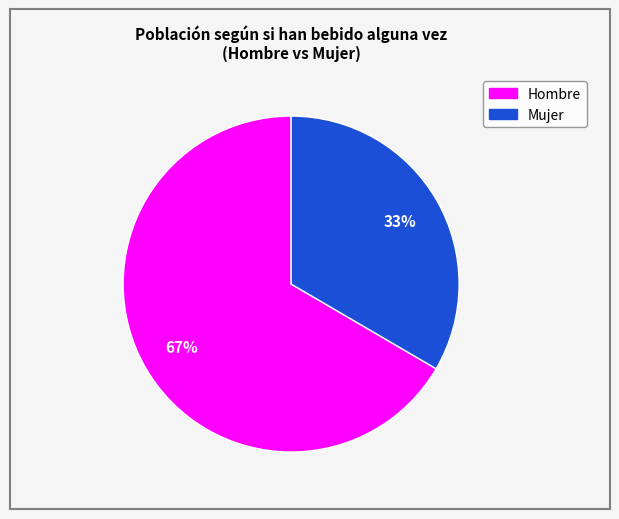

Between Mujer and Hombre, which is larger?

Hombre